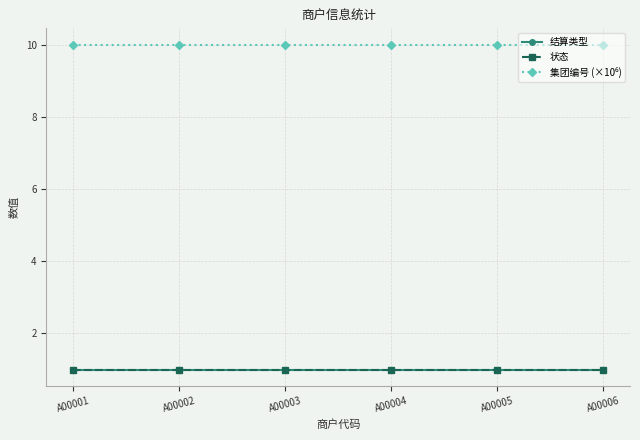

What is the value of the 状态 point at the 6th from the left?

1.0